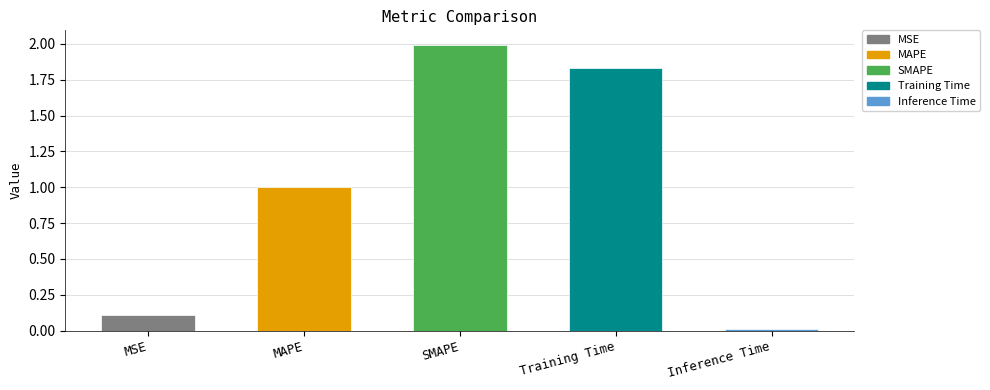

What position from the right is Training Time?

2